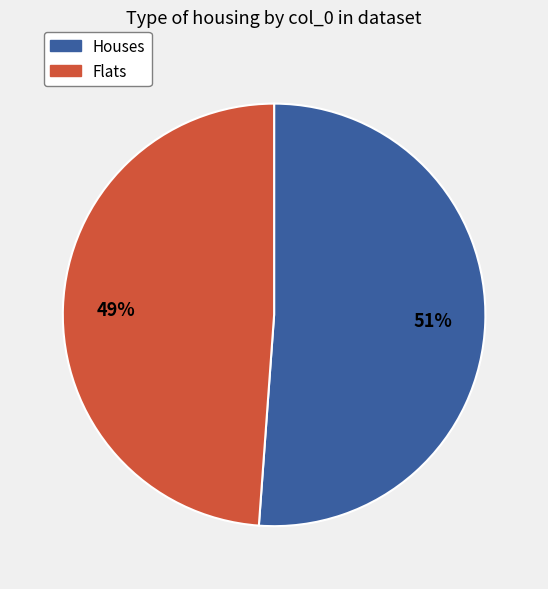

Is there a majority slice in this chart?

Yes